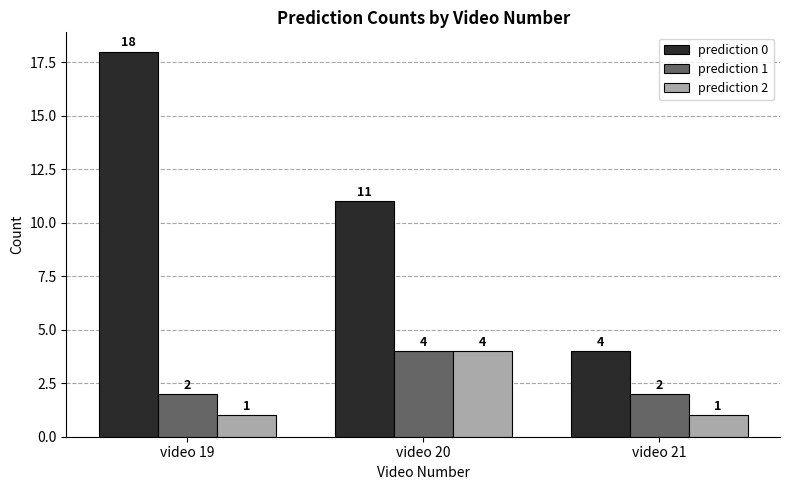

Rank the series at video 21 from highest to lowest value.

prediction 0, prediction 1, prediction 2